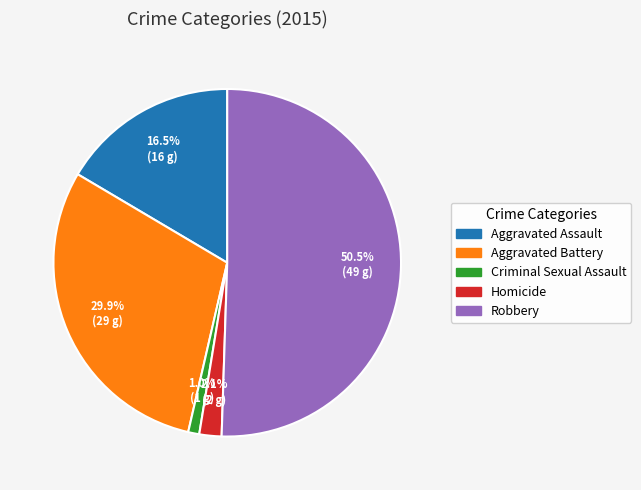

Do Criminal Sexual Assault and Aggravated Battery together represent more than half of the pie?

No